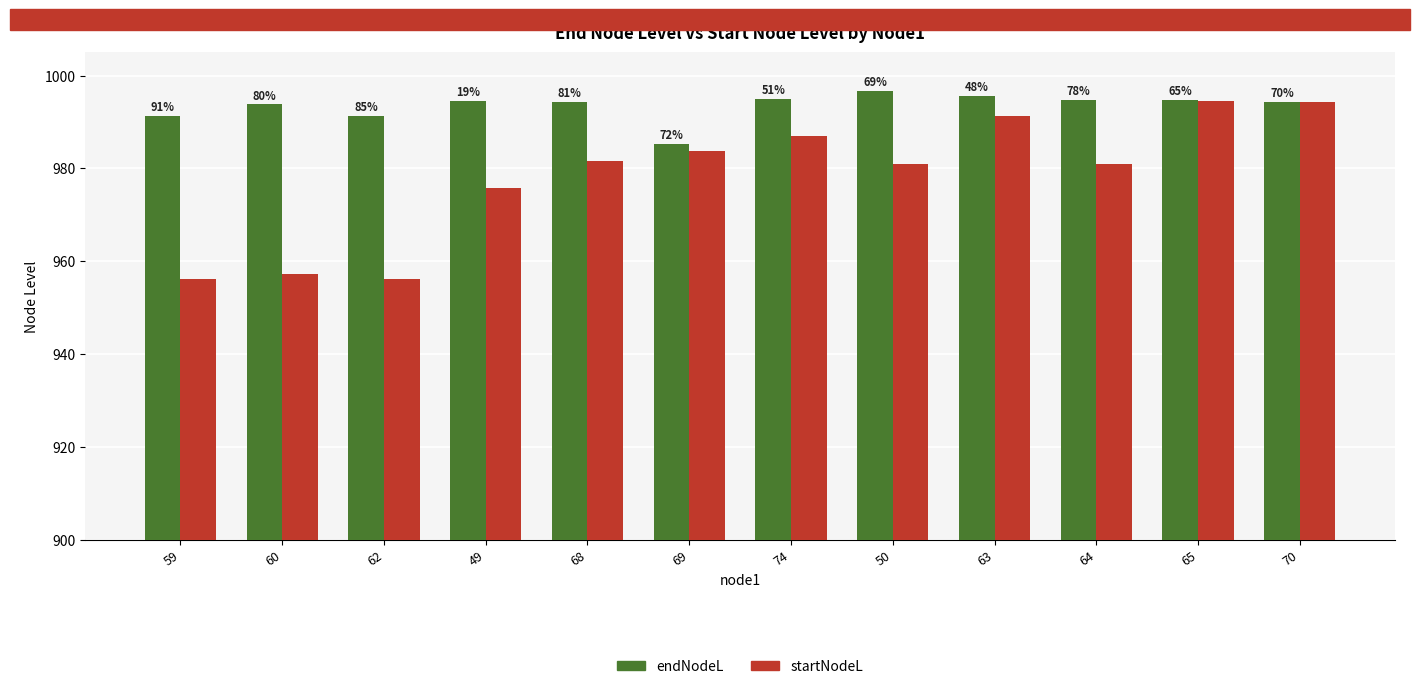

What is the spread (max minus min) of values at 49?

18.8